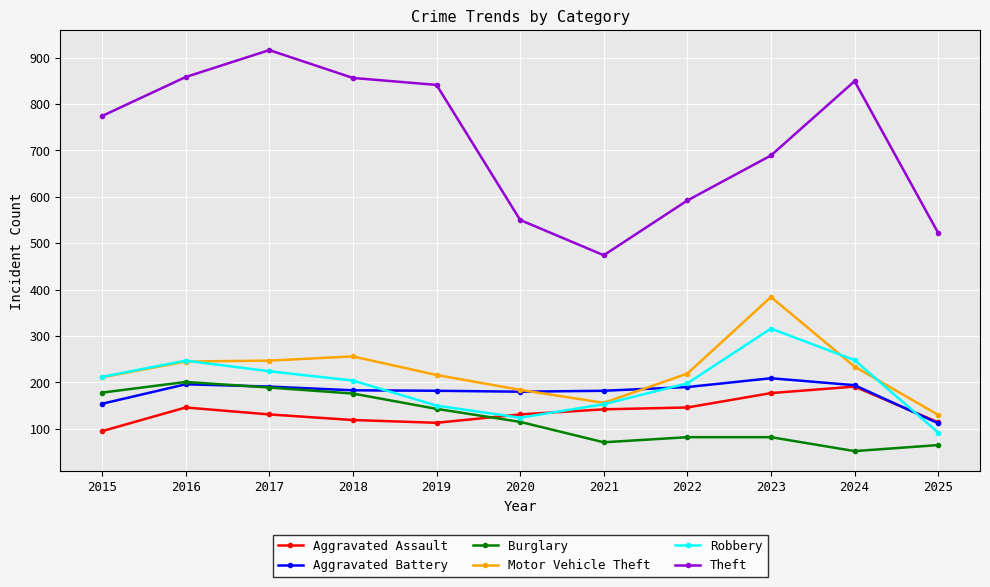

What is the difference between the maximum and minimum values in the Burglary series?

149